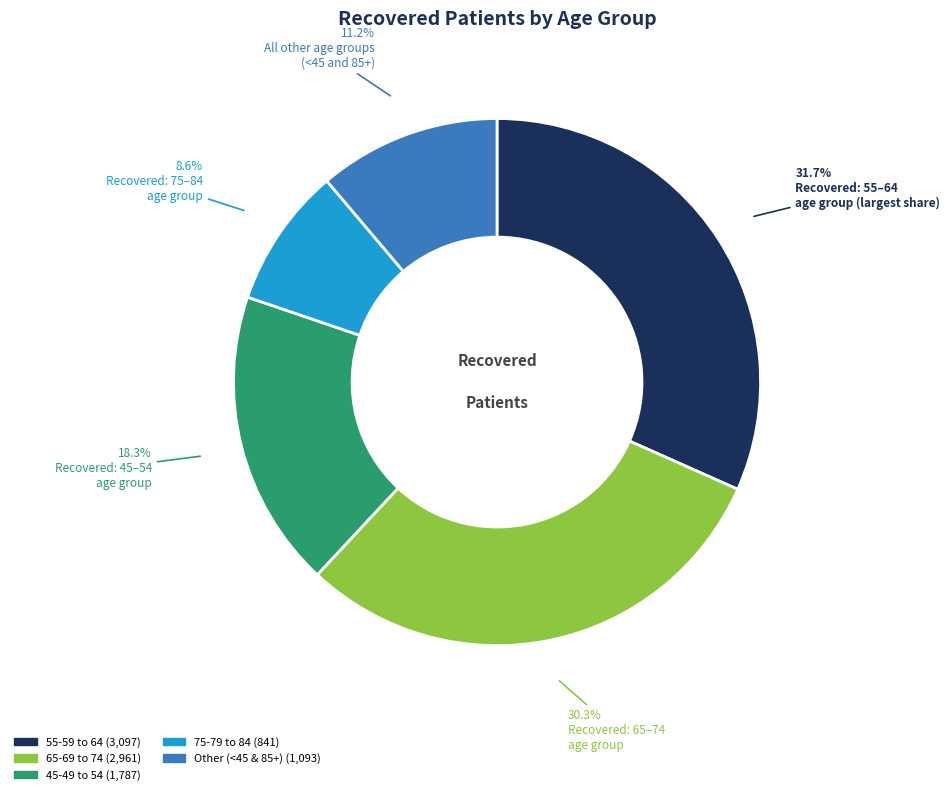

Is there a majority slice in this chart?

No